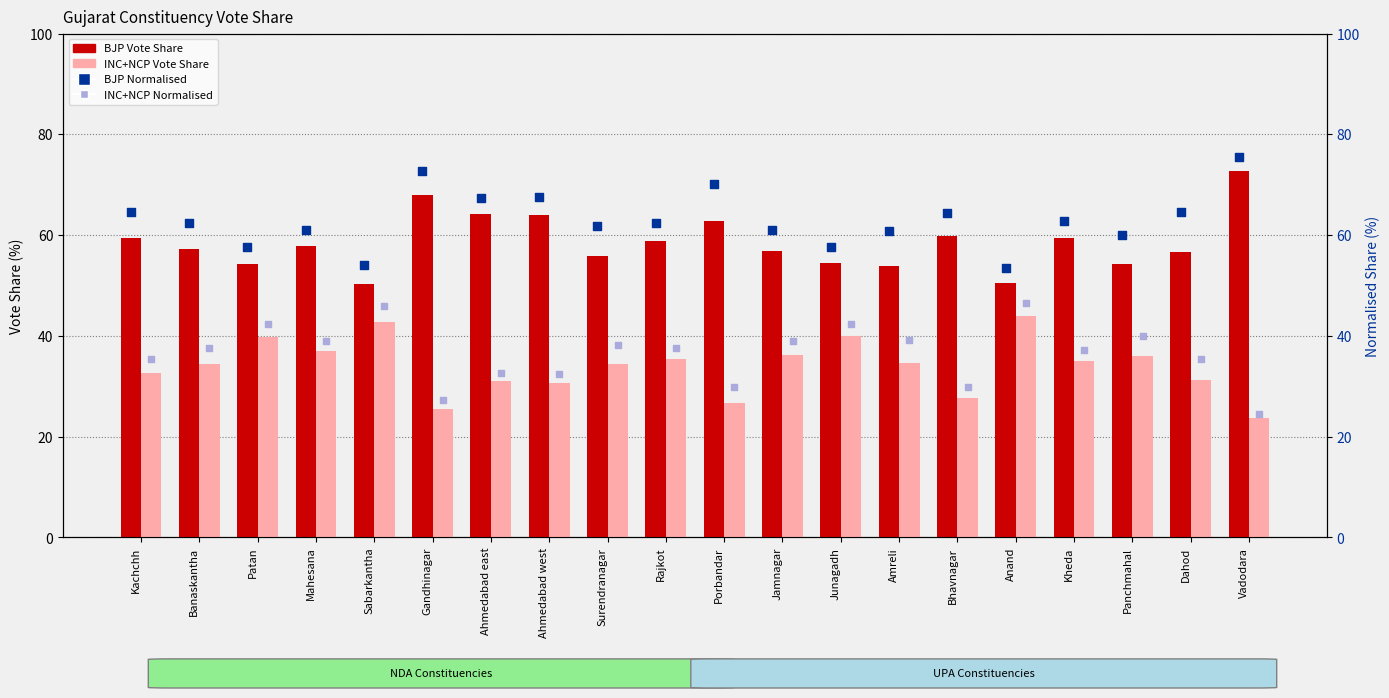

Which series has the largest total across all categories?

BJP Normalised